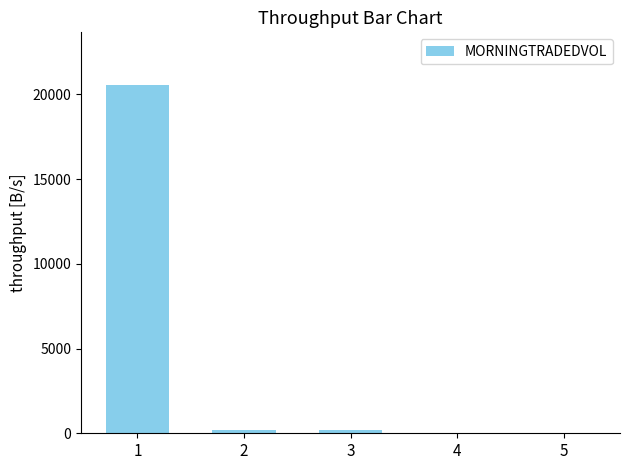

What is the difference between the values at 2 and 1?

20362.9